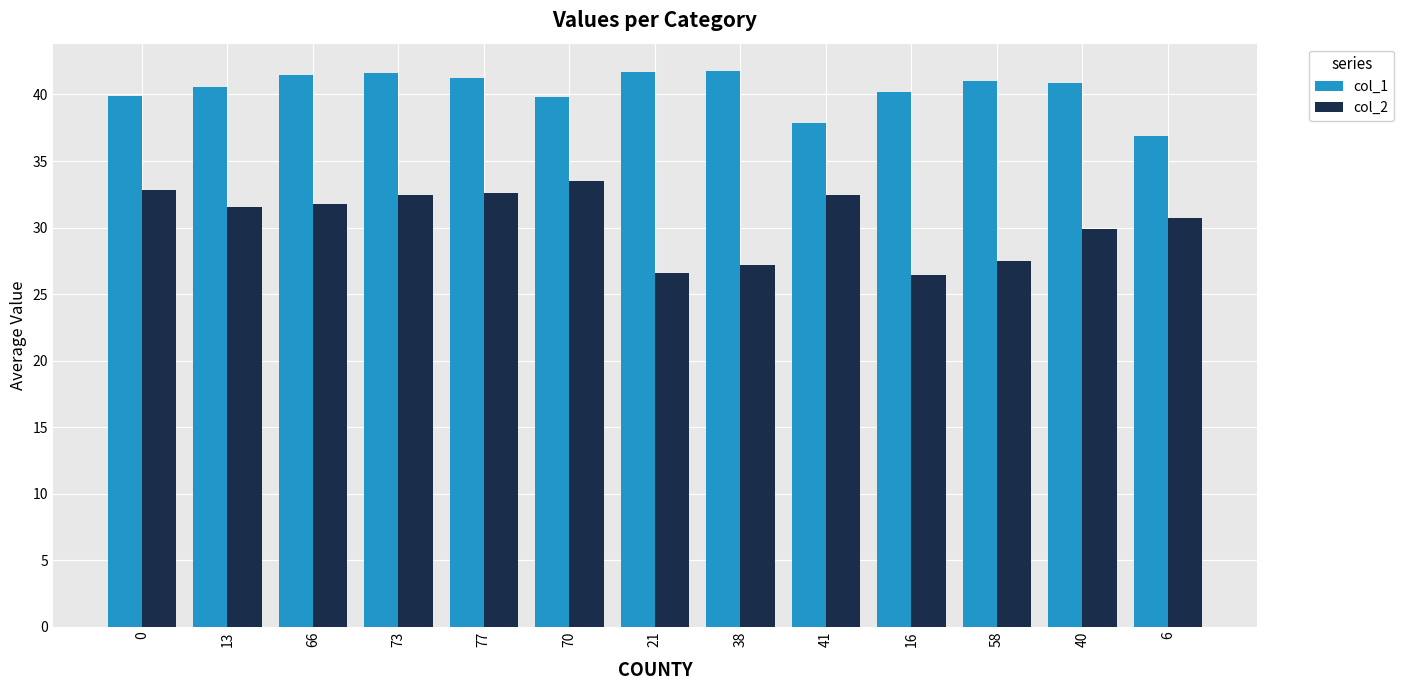

What is the difference between the highest and lowest values at 66?

9.7